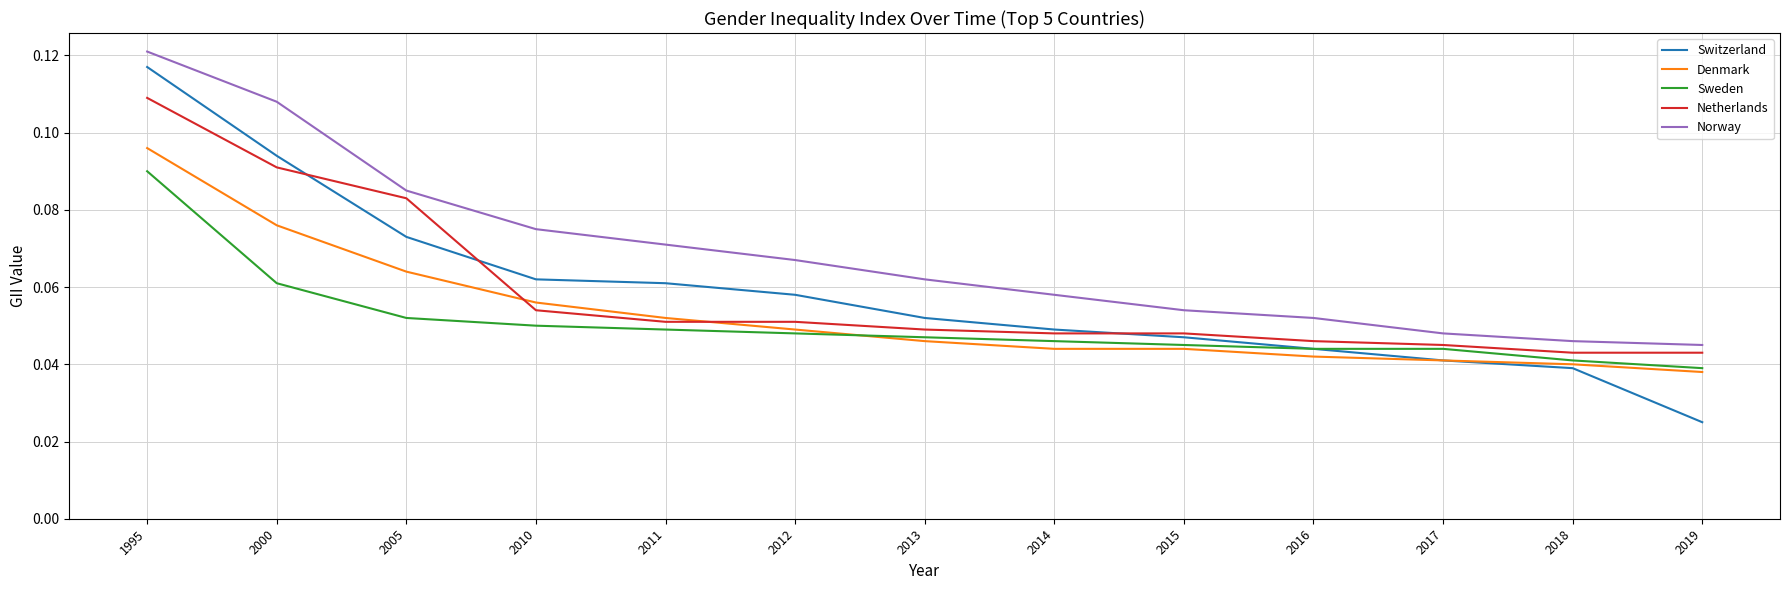

Is the value of Netherlands at 2017 greater than the value of Switzerland at 1995?

No